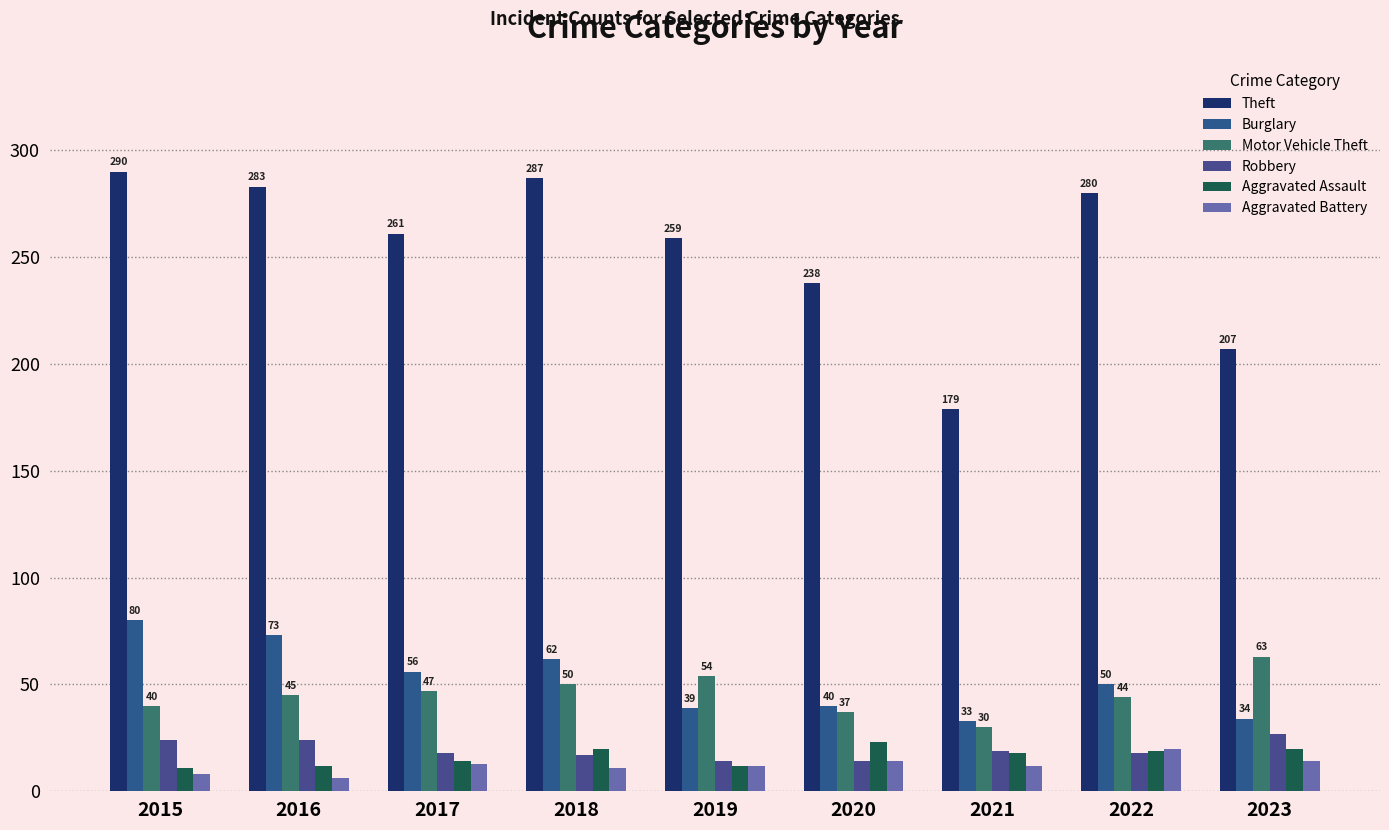

Which series has the widest spread of values?

Theft